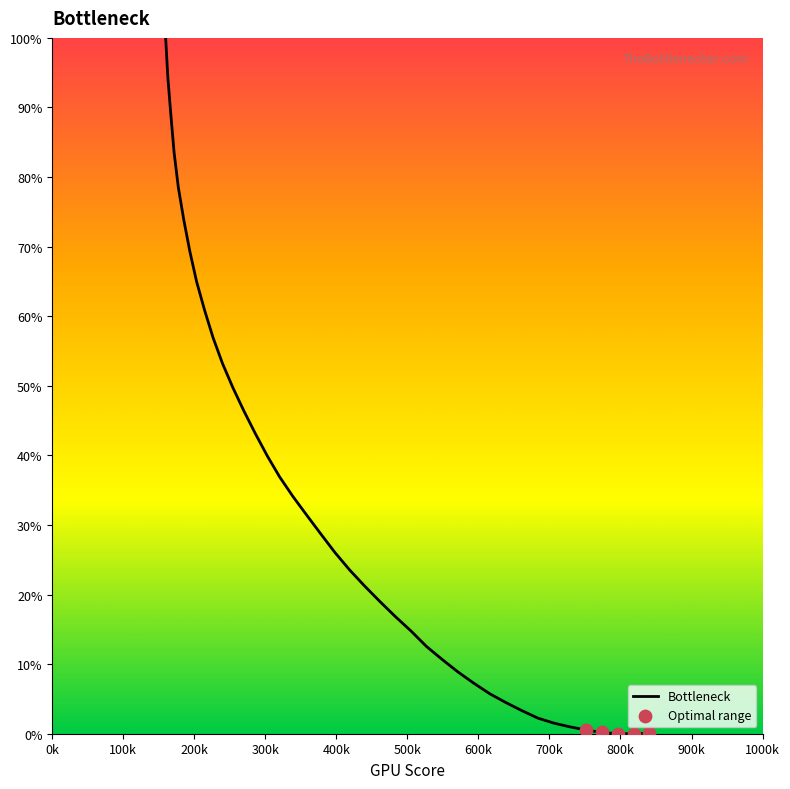

What is the maximum value shown in the chart?

100.0